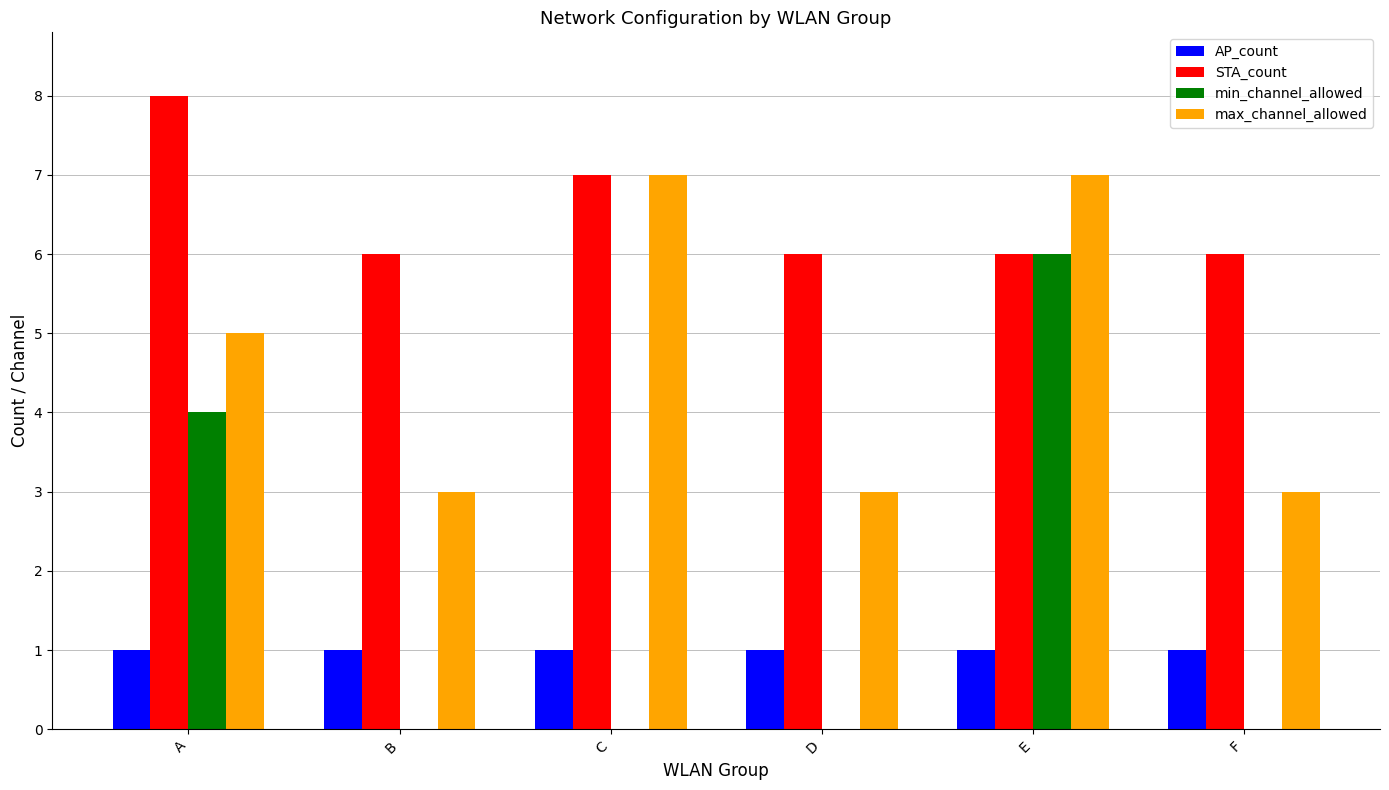

What is the greatest value displayed?

8